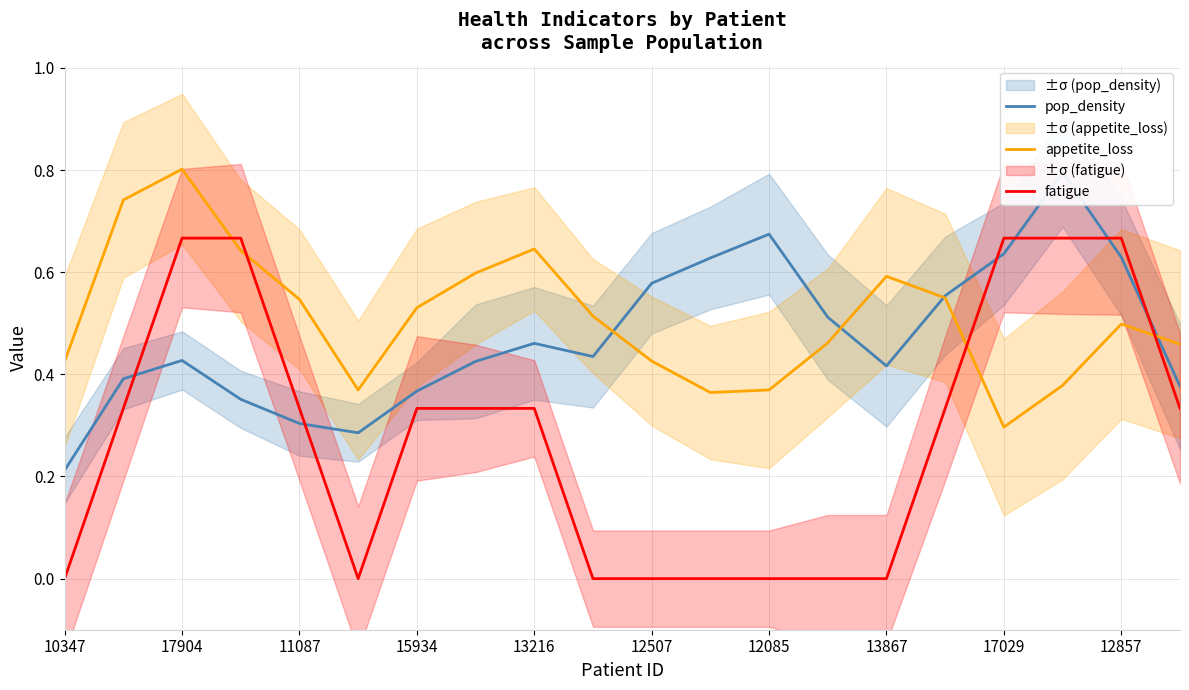

What is the highest value of the pop_density series?

0.8